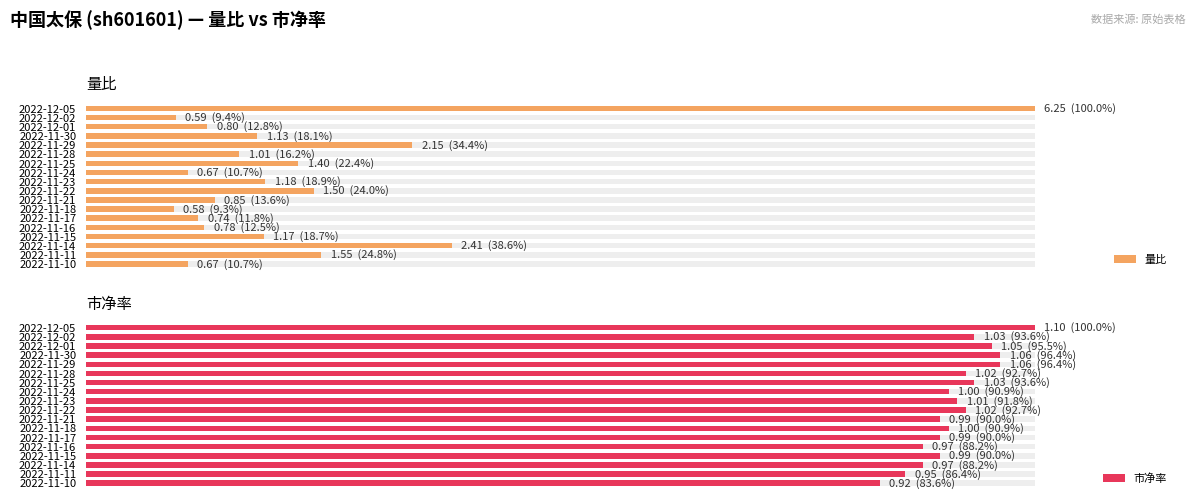

What is the difference between the 市净率 values at 2022-11-11 and 2022-11-28?

0.1